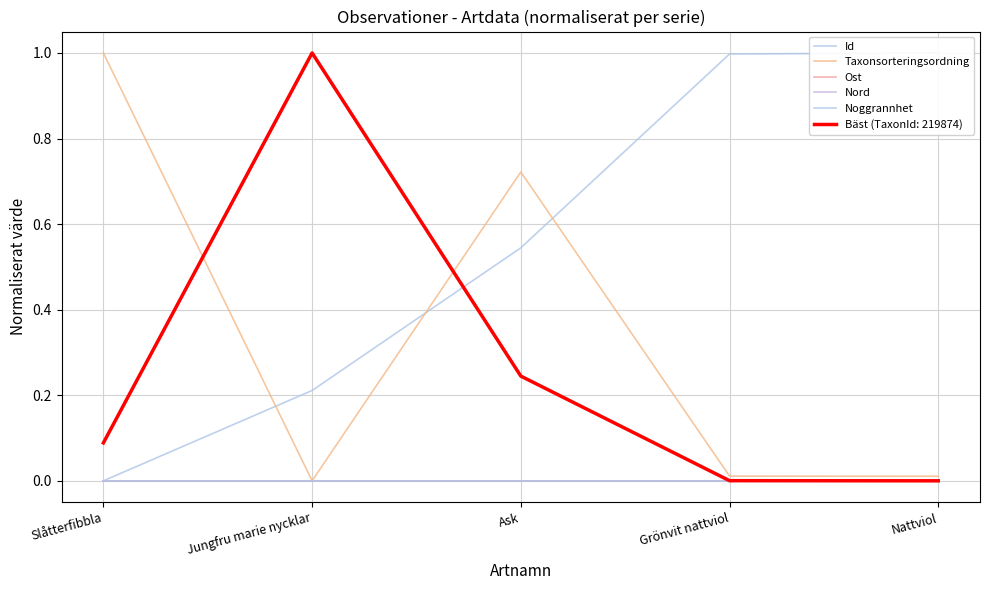

At which label is Id closest to 0?

Slåtterfibbla